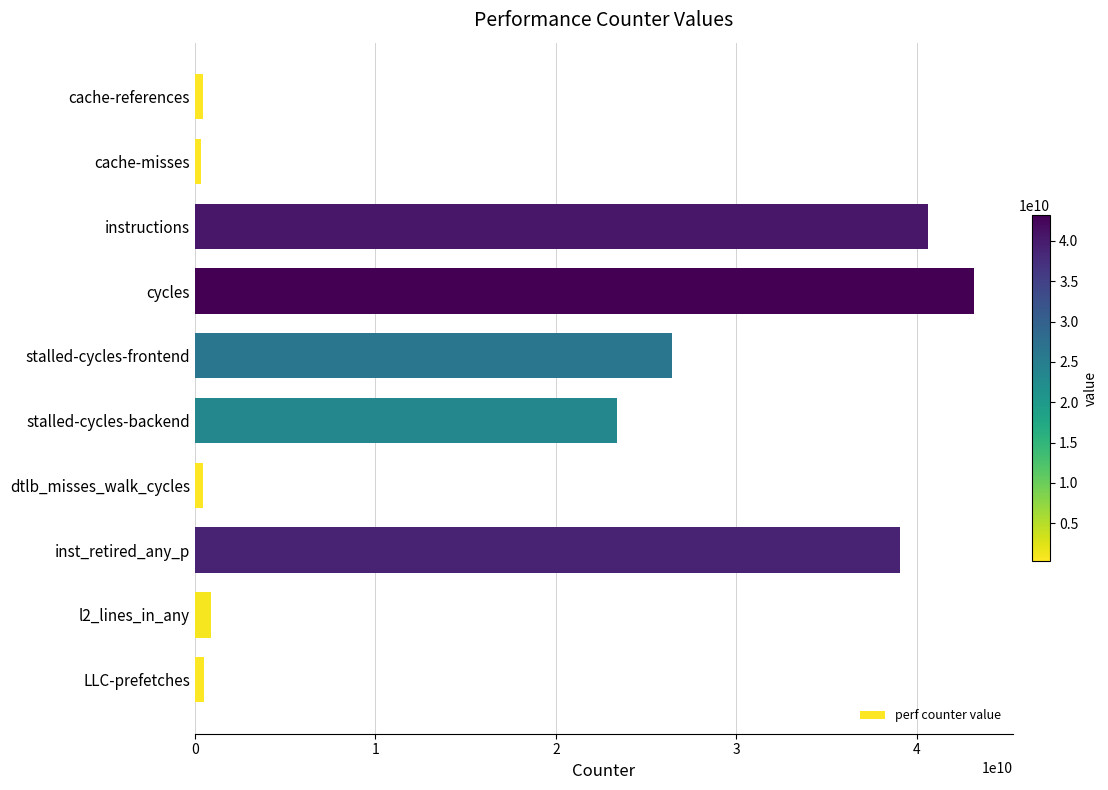

What is the change in value from instructions to inst_retired_any_p?

-1557645462